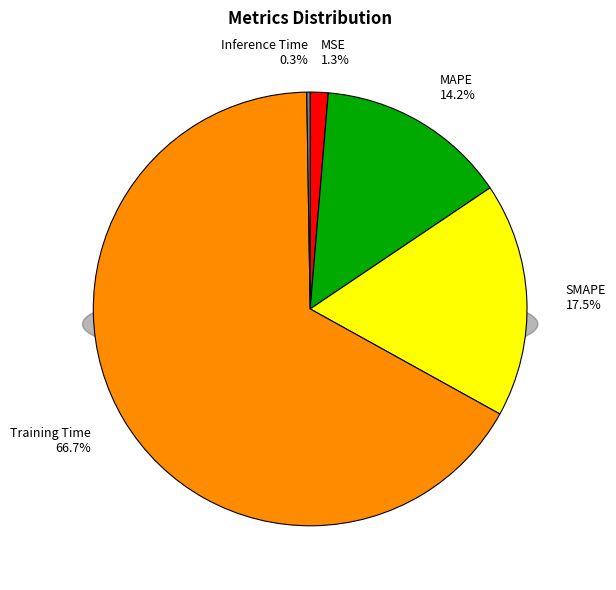

To the nearest percent, what percentage of the pie is SMAPE?

17%